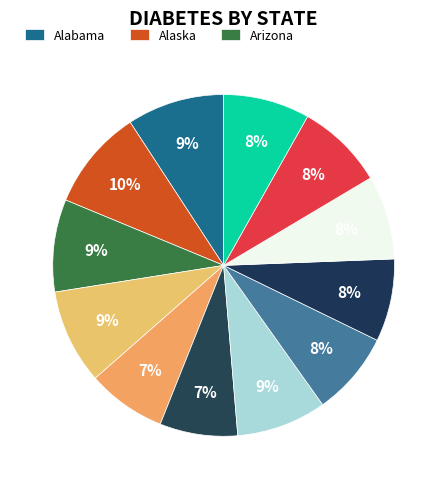

Rank the categories by value from lowest to highest.

Colorado, California, District of Columbia, Delaware, Florida, Hawaii, Georgia, Connecticut, Arizona, Arkansas, Alabama, Alaska